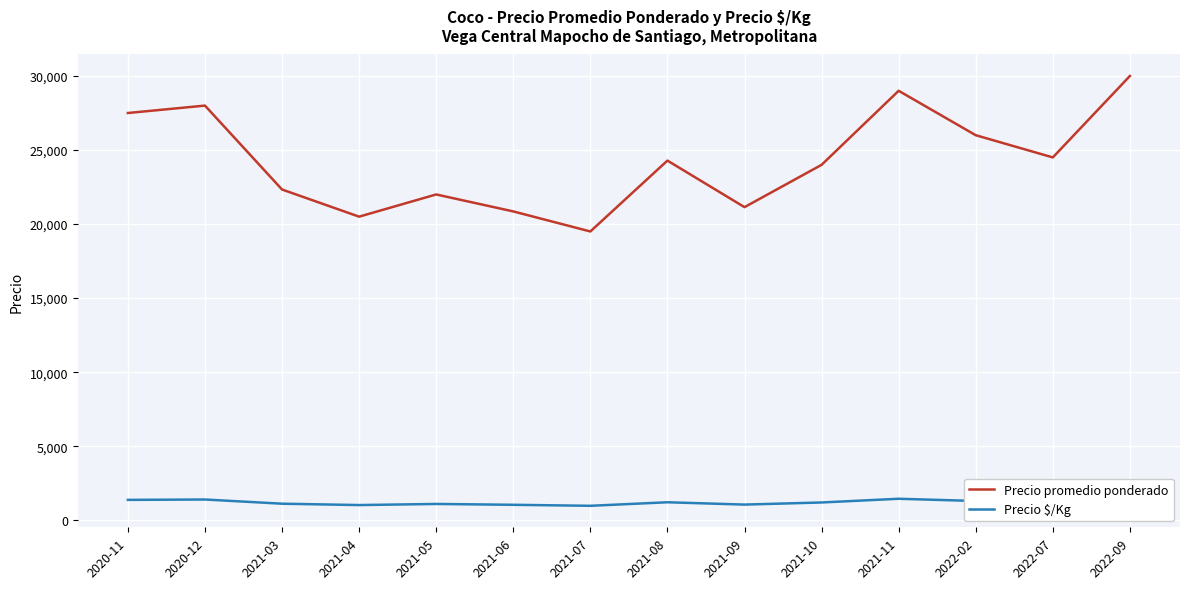

Reading left to right, extract all data points from this chart.

Precio promedio ponderado: 2020-11=27500	2020-12=28000	2021-03=22333	2021-04=20500	2021-05=22000	2021-06=20854	2021-07=19500	2021-08=24286	2021-09=21143	2021-10=24000	2021-11=29000	2022-02=26000	2022-07=24500	2022-09=30000
Precio $/Kg: 2020-11=1375	2020-12=1400	2021-03=1117	2021-04=1025	2021-05=1100	2021-06=1043	2021-07=975	2021-08=1214	2021-09=1057	2021-10=1200	2021-11=1450	2022-02=1300	2022-07=1225	2022-09=1500